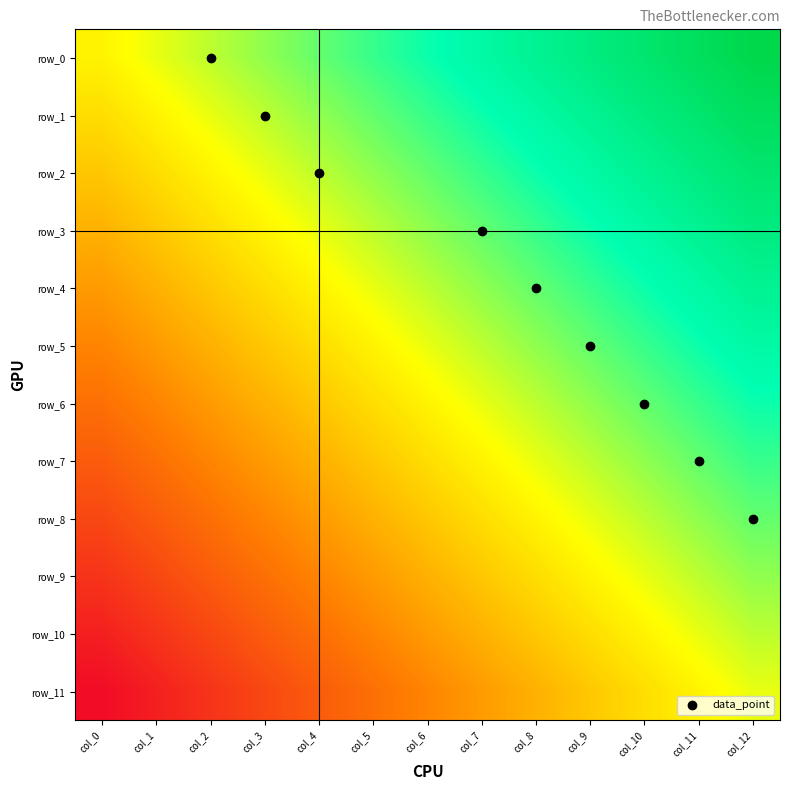

True or false: row_10 has a value of 0.2 at col_2.

False